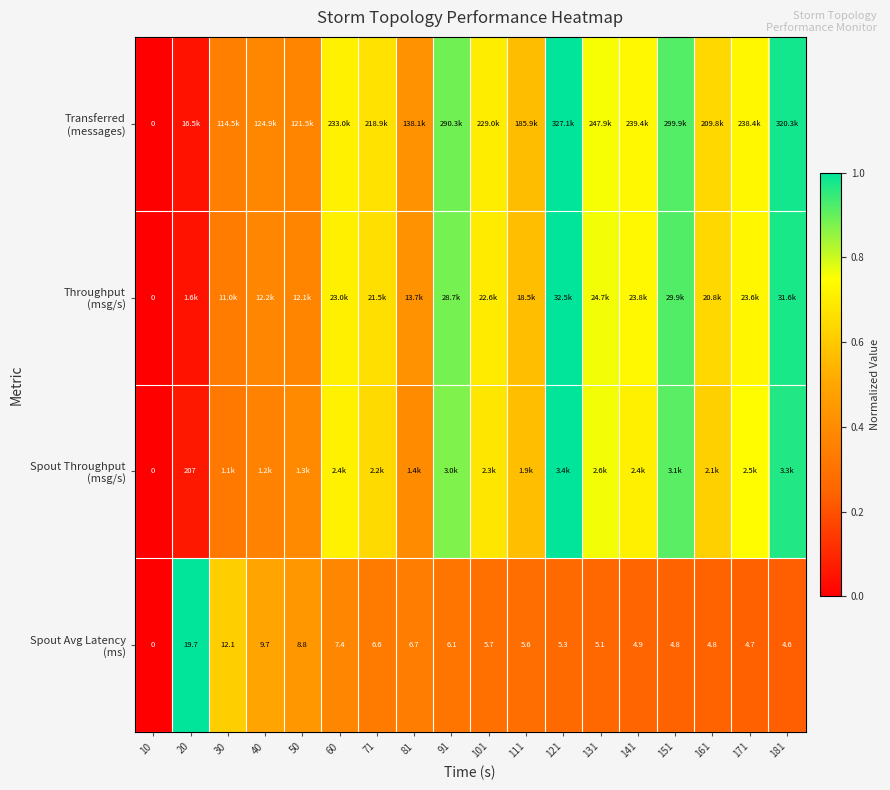

Which has a higher value, 161 or 40?

161